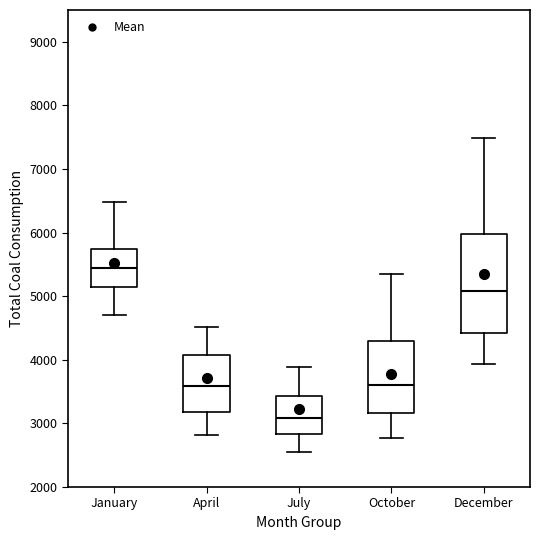

Where does the median line of the box for July sit on the y-axis? The values are not printed on the chart, so give them approximately, as read against the axis.

3100